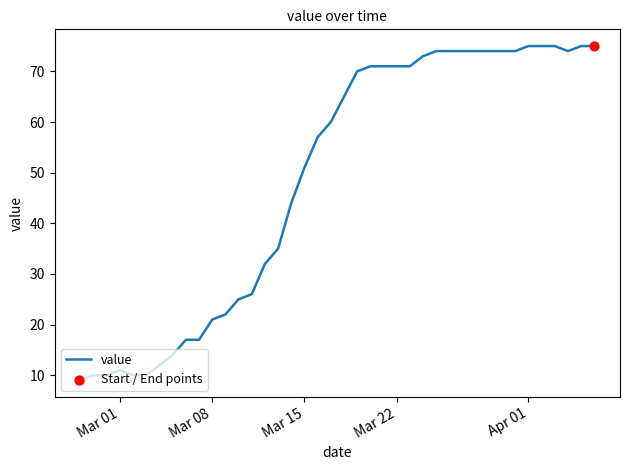

What is the minimum value shown in the chart?

9